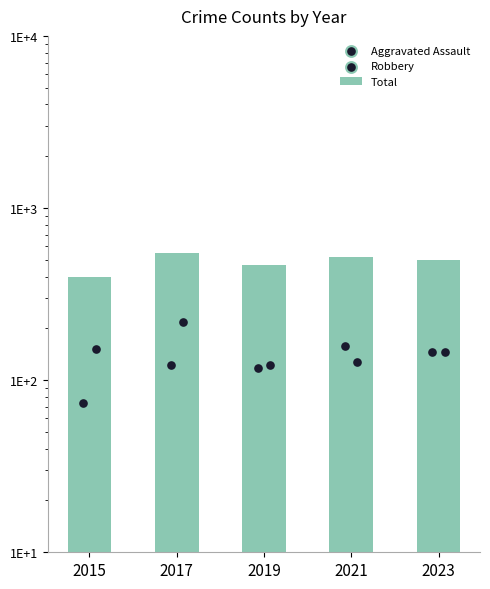

What is the change in value from 2017 to 2021?

-30